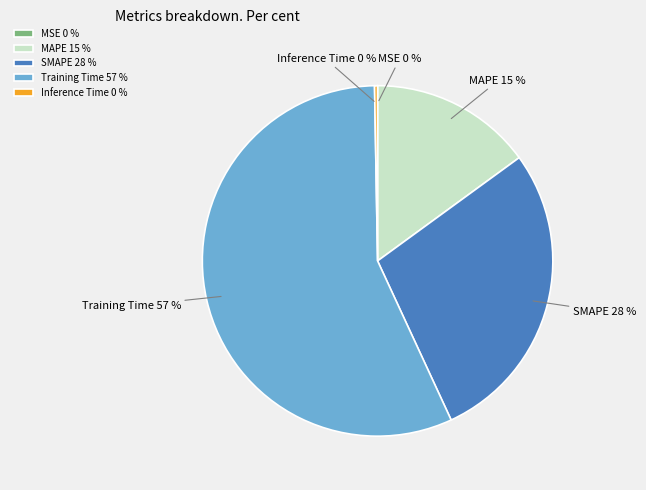

Is it true that MAPE is 6% of the pie?

False